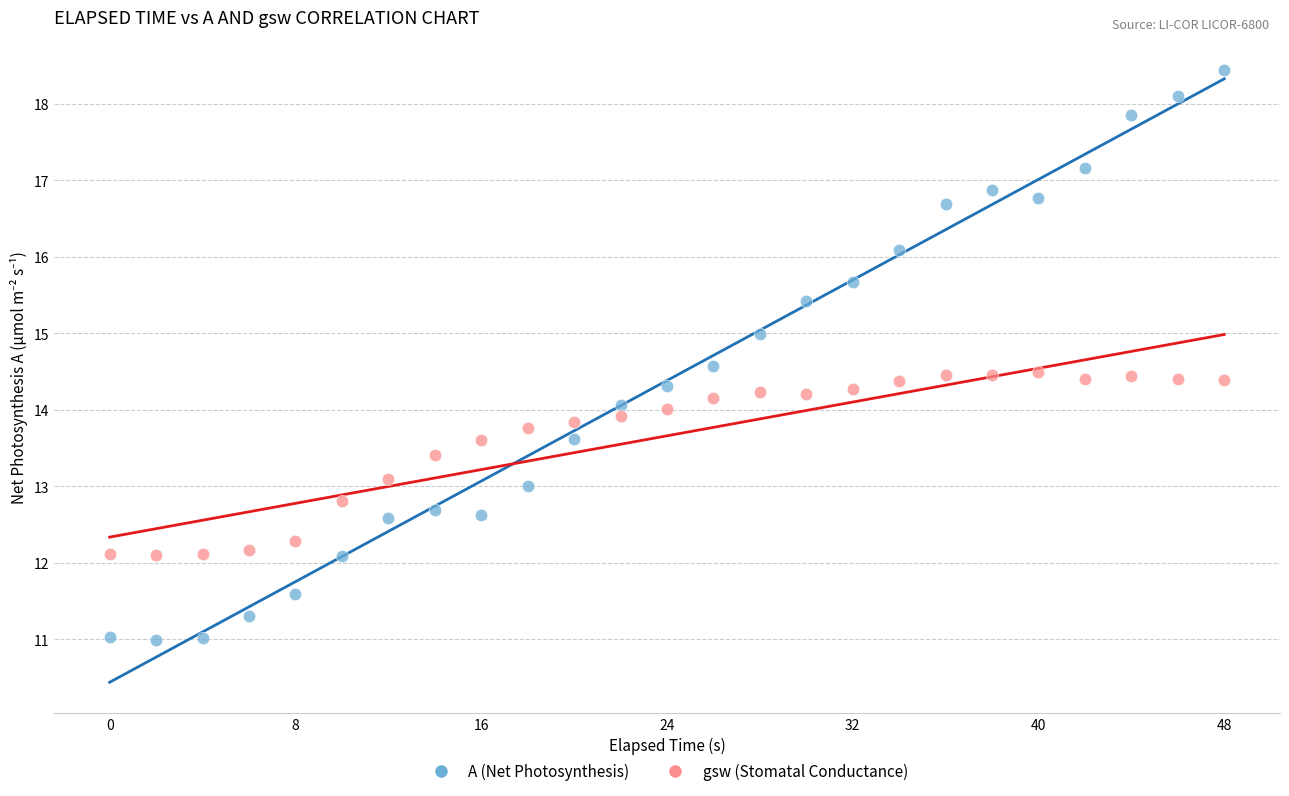

Across all data points, what is the range of Y values (max minus min)?

7.4